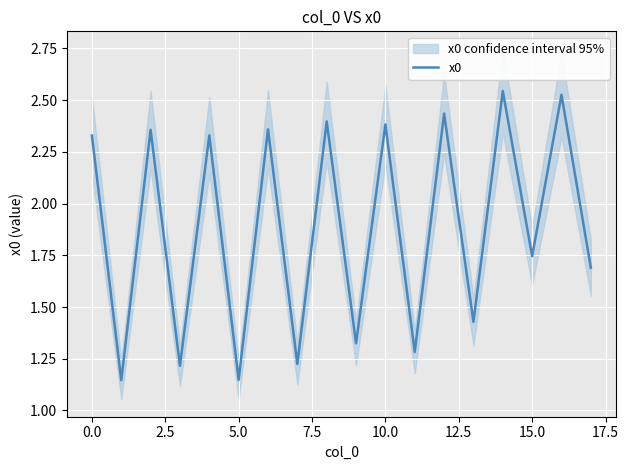

How many values are between 1 and 2?

9